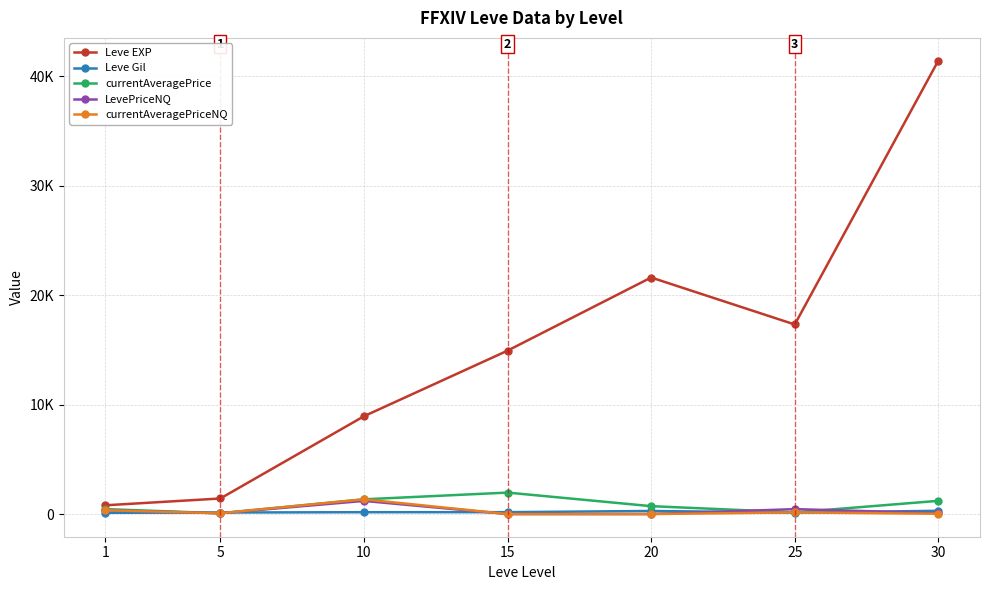

Is the value of Leve EXP at 25 greater than the value of currentAveragePrice at 5?

Yes